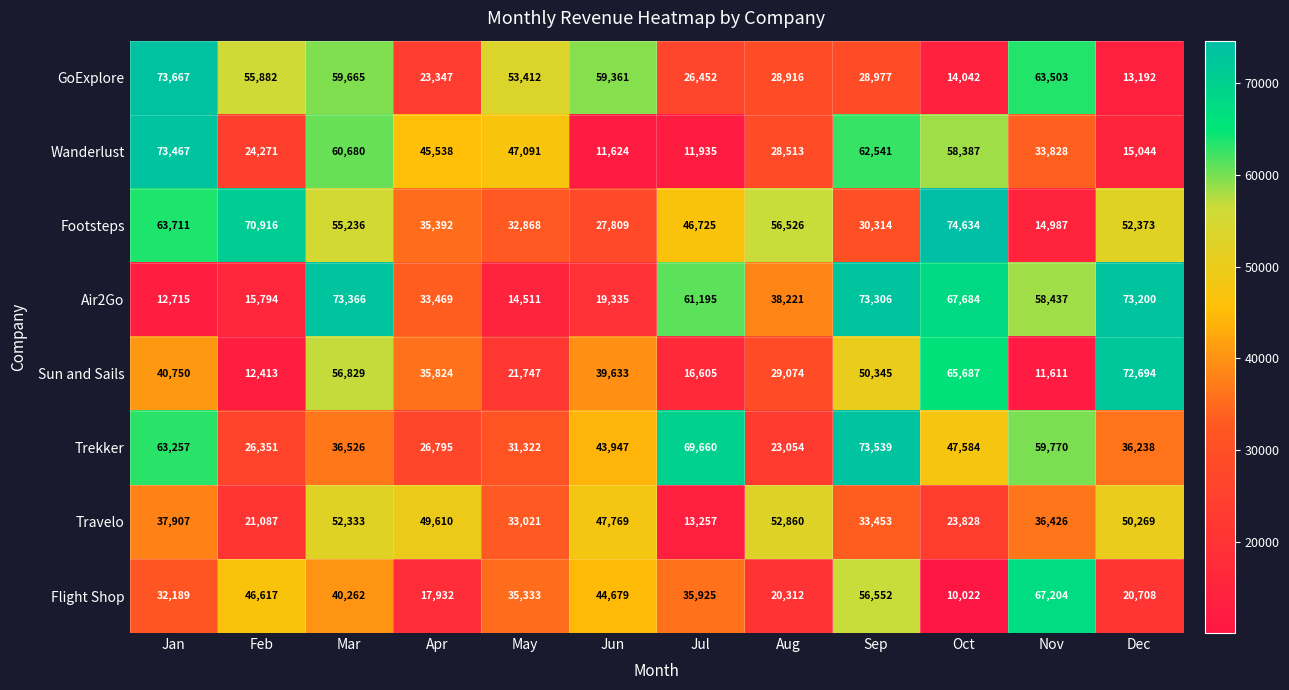

What is the difference between the highest and lowest values at Oct?

64612